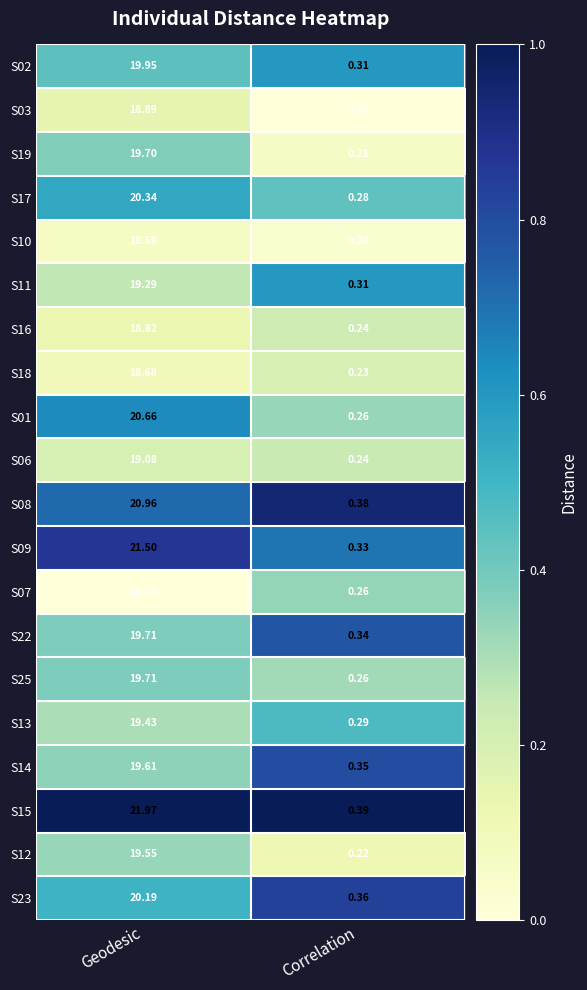

Where is S01 nearest to the value 10?

Correlation